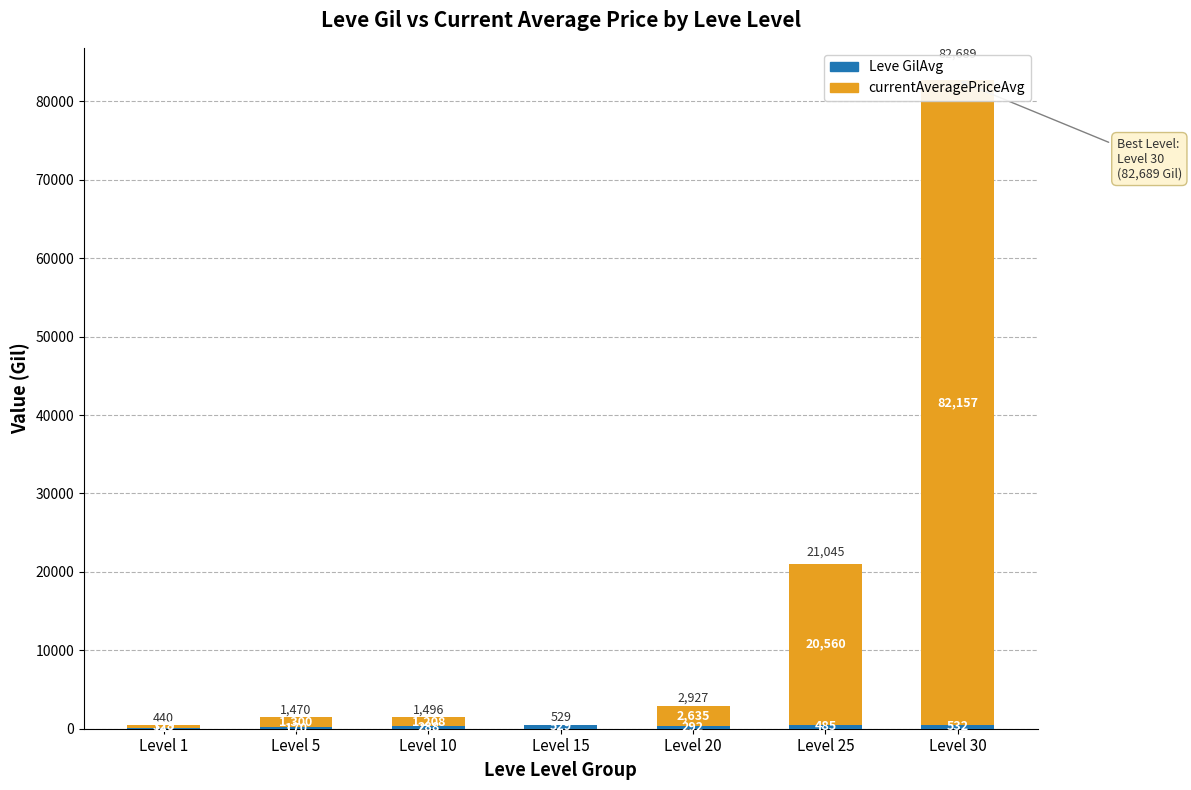

Which category has the highest value across all series?

Level 30